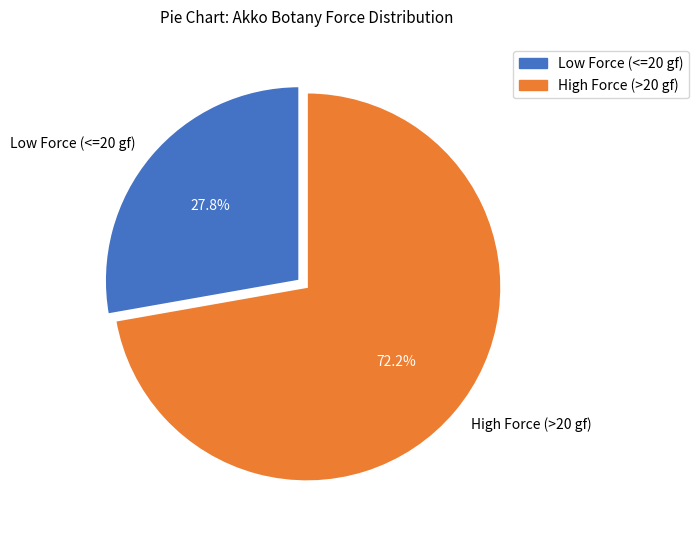

What is the ratio of the value at Low Force (<=20 gf) to the value at High Force (>20 gf)?

0.4